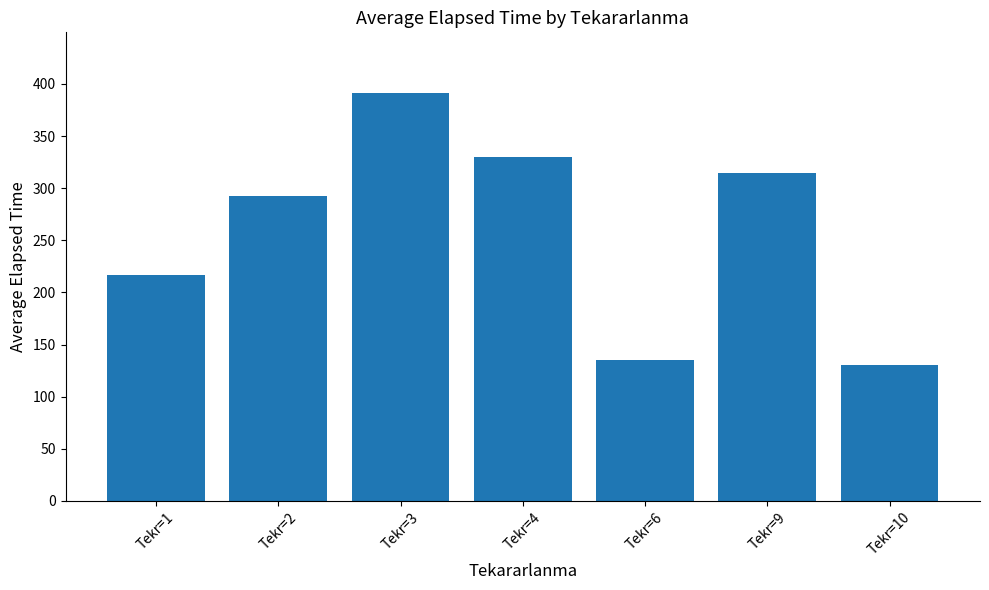

Which has a higher value, Tekr=3 or Tekr=1?

Tekr=3